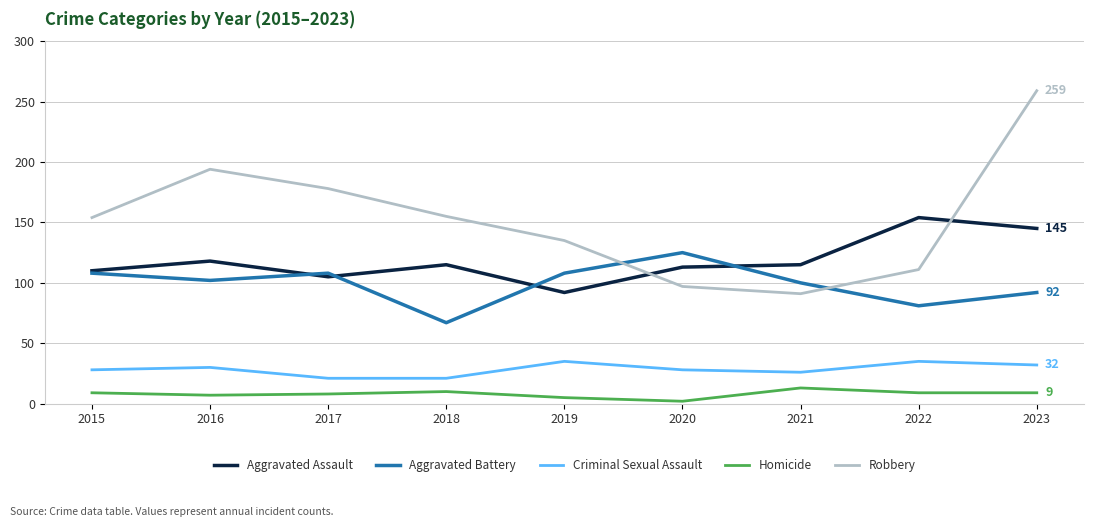

At which category is the sum across all series the highest?

2023